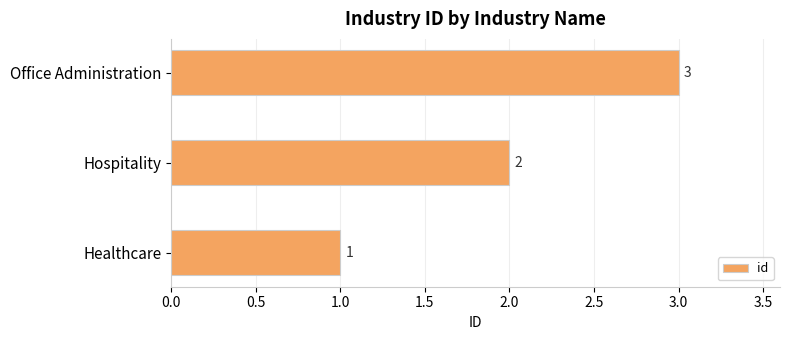

Count the values in the range 1 to 3.

3